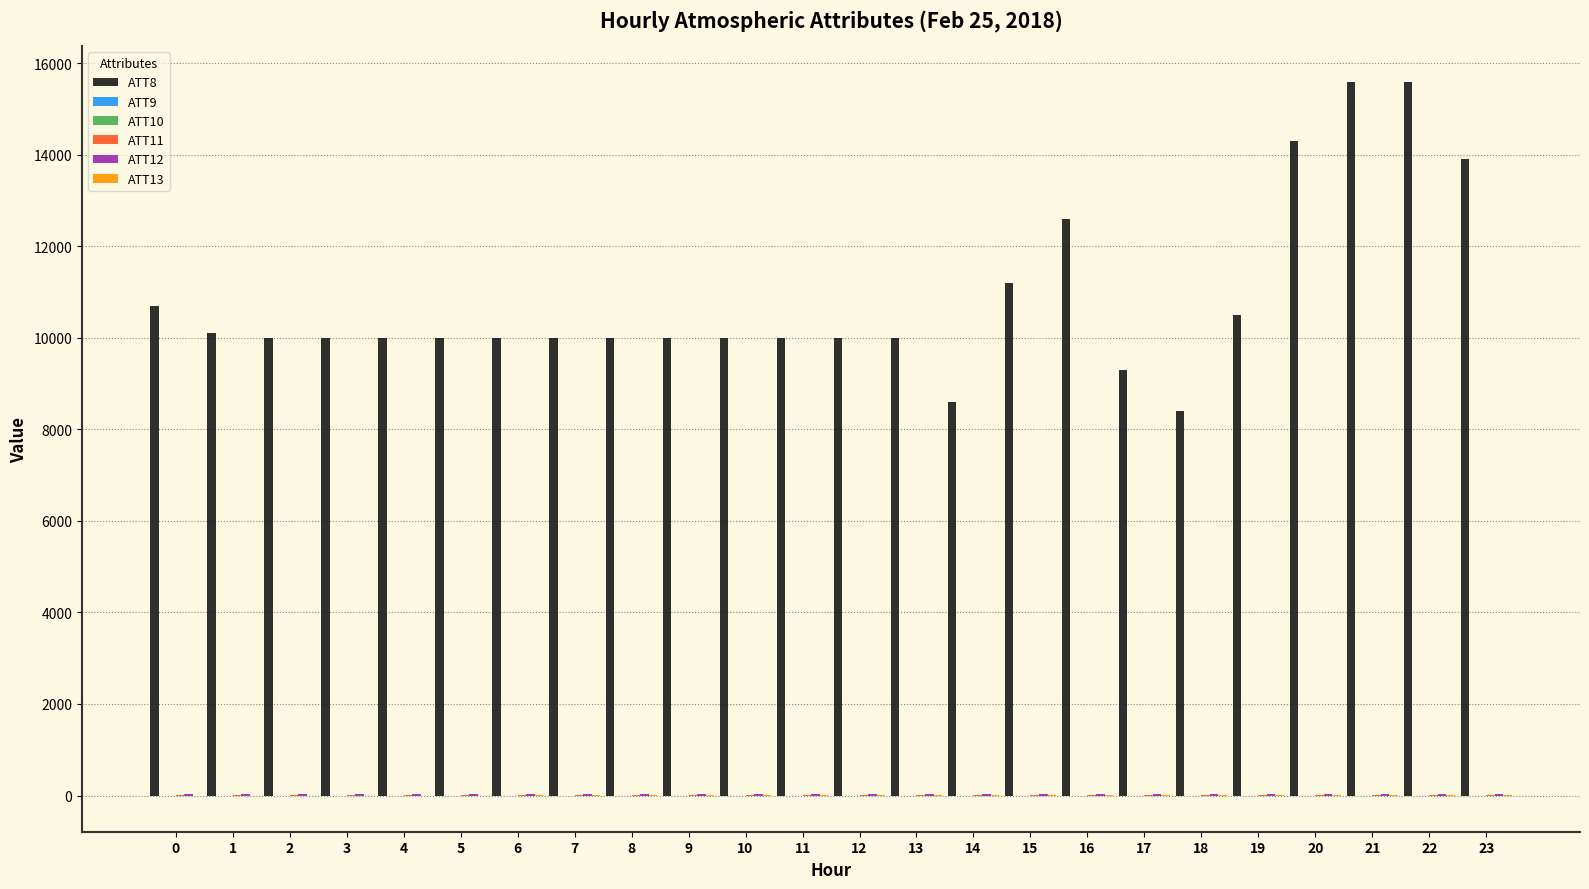

Which series has the largest total across all categories?

ATT8